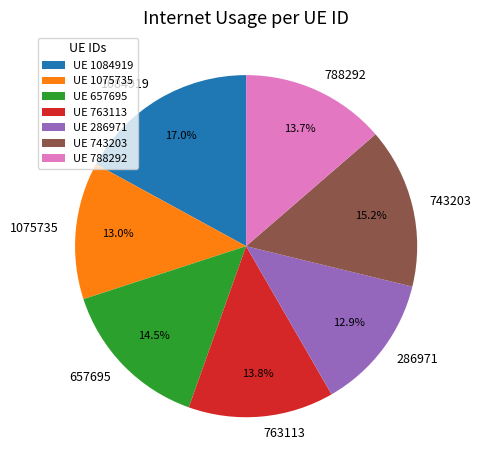

Is the sum of 286971 and 763113 greater than half?

No